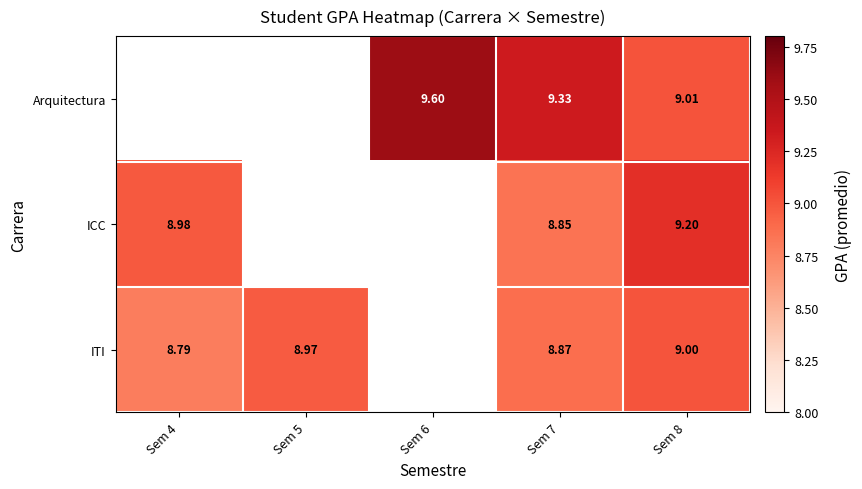

What is the sum of the ITI values at Sem 8 and Sem 4?

17.8